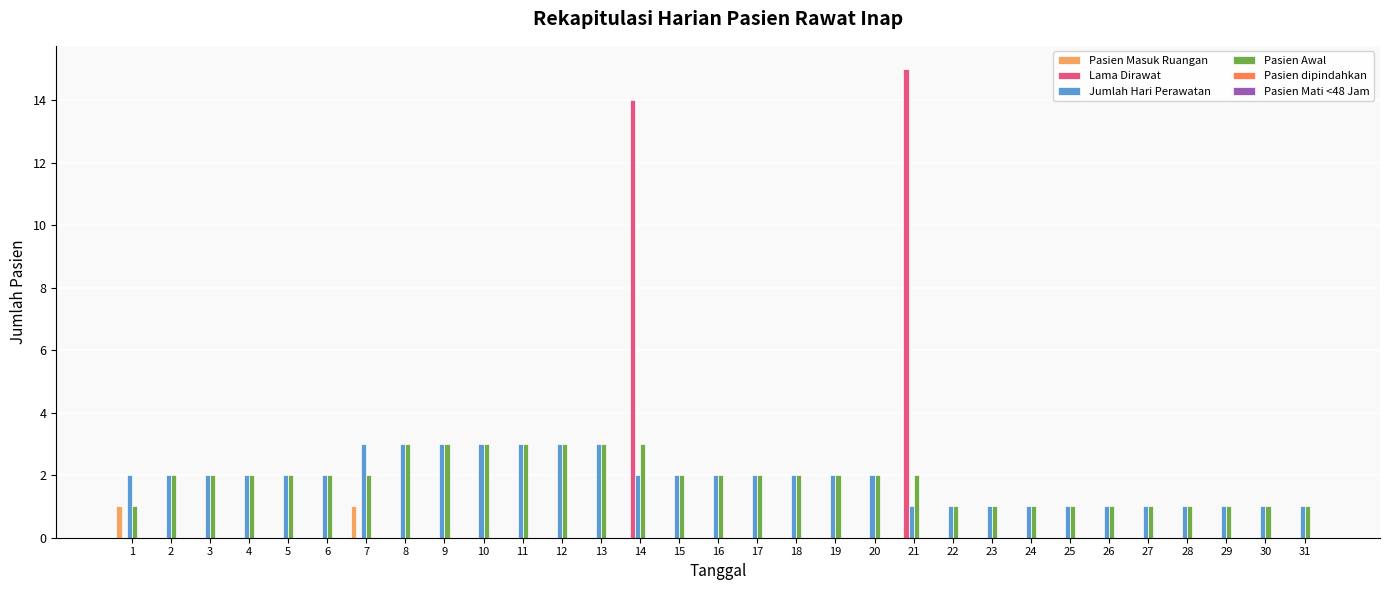

At which category is the sum across all series the highest?

14